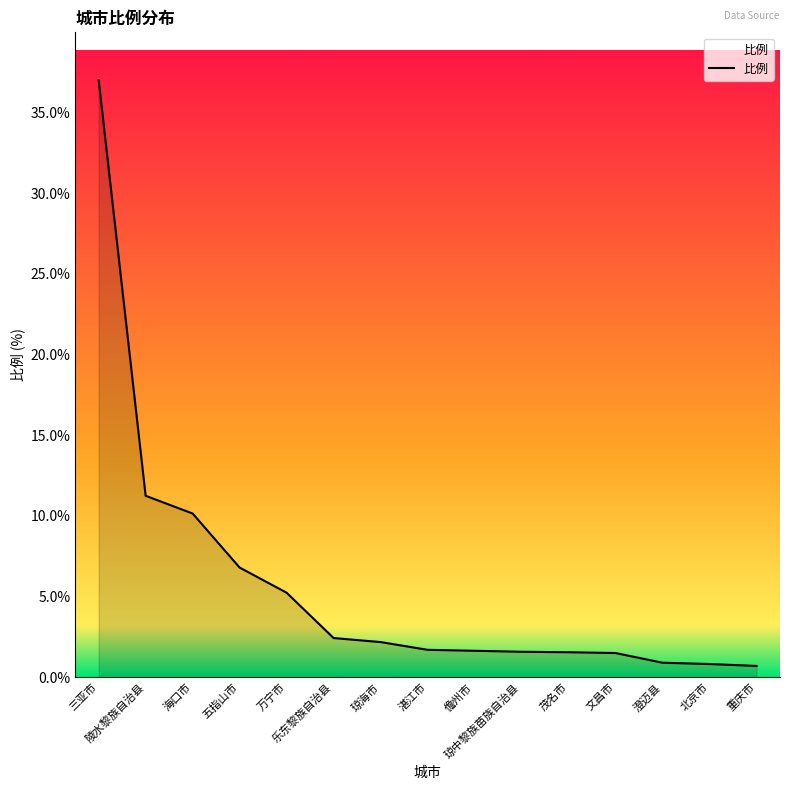

Where is the data nearest to the value 18?

陵水黎族自治县